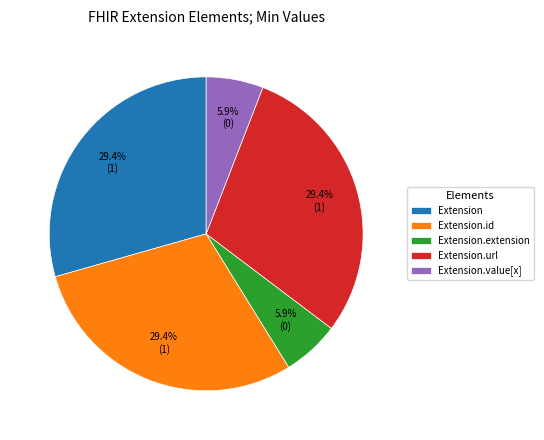

Combined, do Extension.id and Extension account for over 50%?

Yes